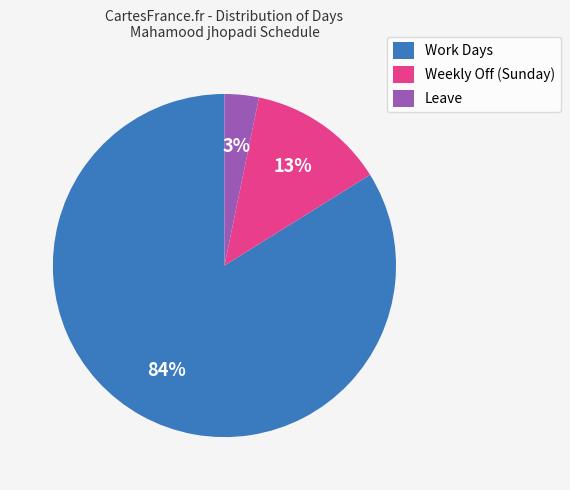

Rank the categories by value from highest to lowest.

Work Days, Weekly Off (Sunday), Leave